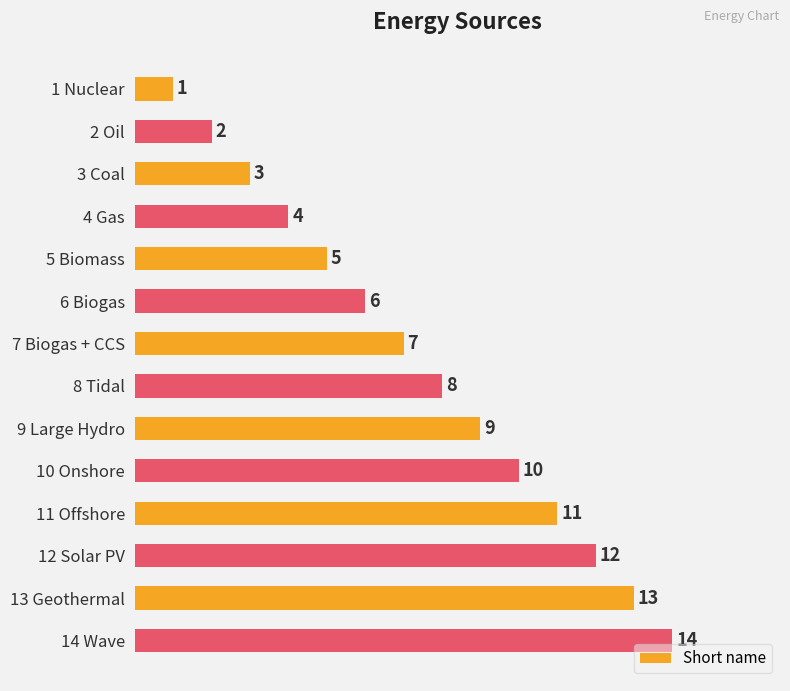

What is the approximate value at 7 Biogas + CCS, to the nearest 10?

10